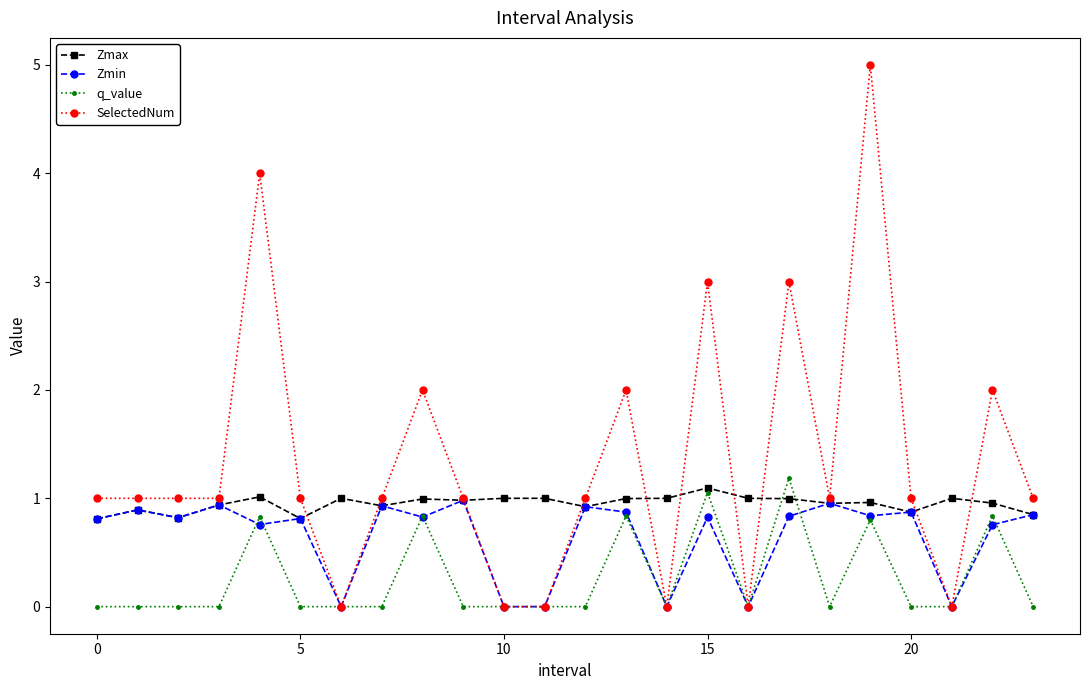

Which series has the largest total across all categories?

SelectedNum